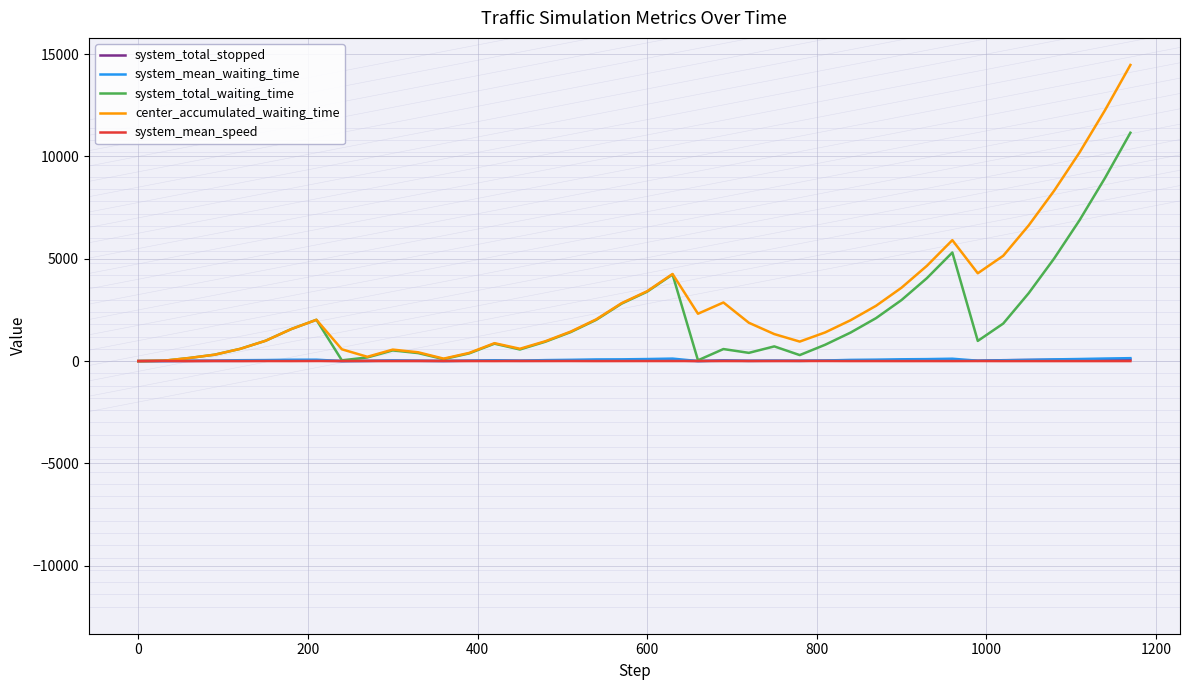

Which series has the largest range (max minus min)?

center_accumulated_waiting_time